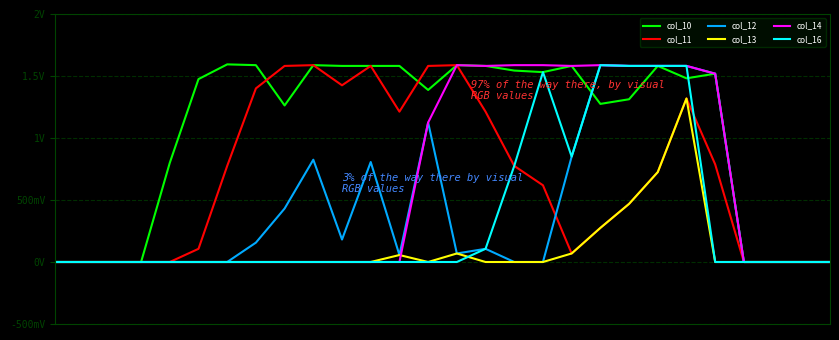

Is this an area chart (filled region under the line)?

No